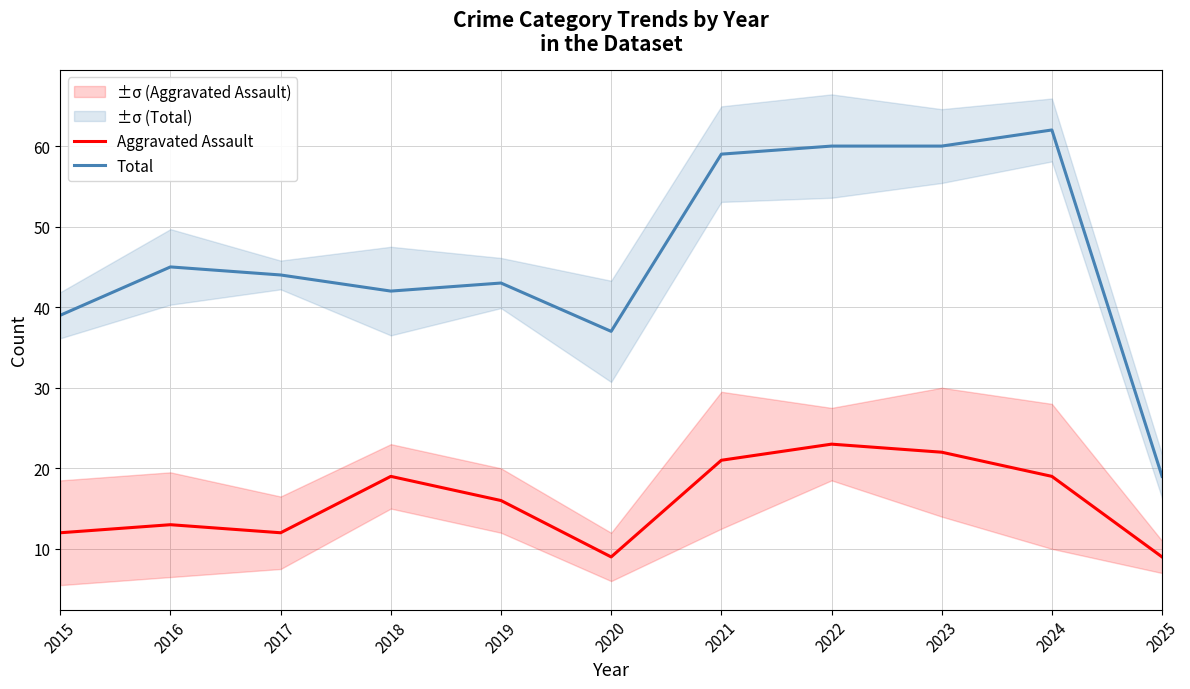

Rank the series by their average value, from highest to lowest.

Total, Aggravated Assault